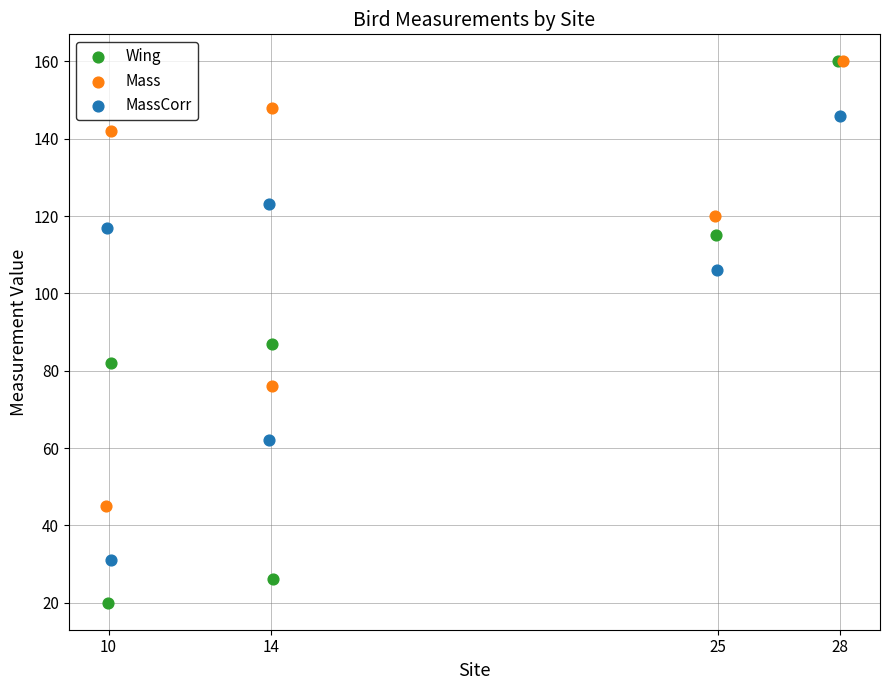

Which series contains the lowest Y value?

Wing